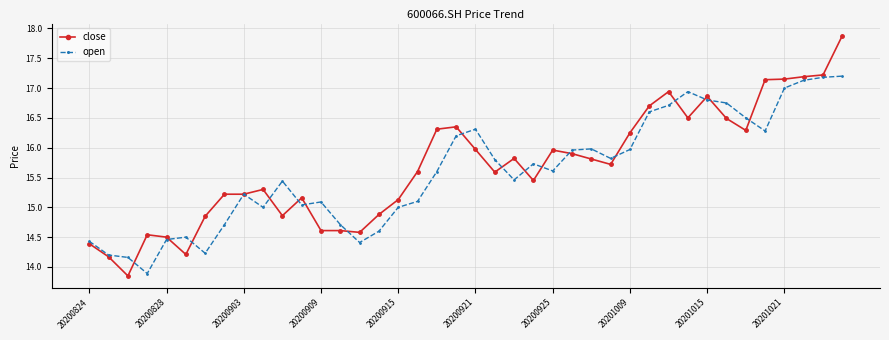

Which series has the largest total across all categories?

close